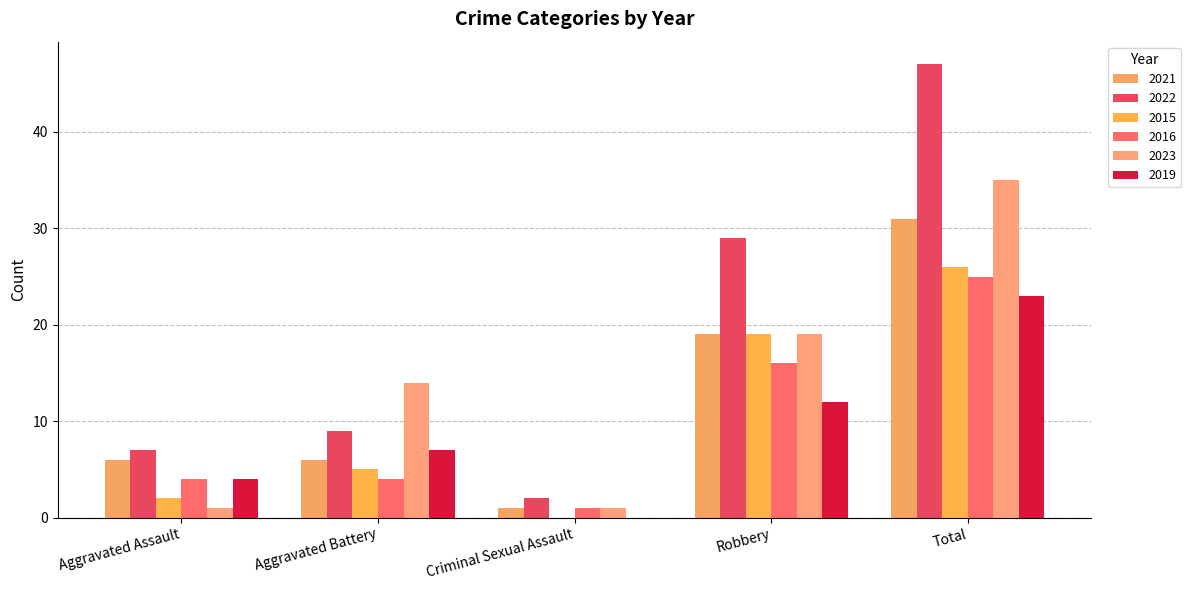

How many values in 2019 are above zero?

4